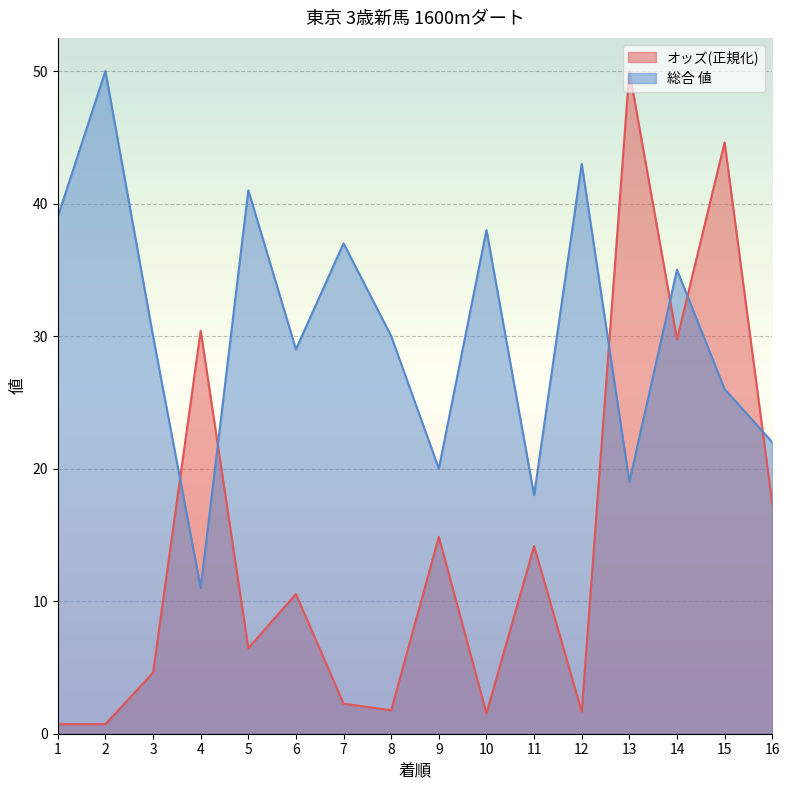

The value of 総合 値 at 15 is 26.0. True or false?

True